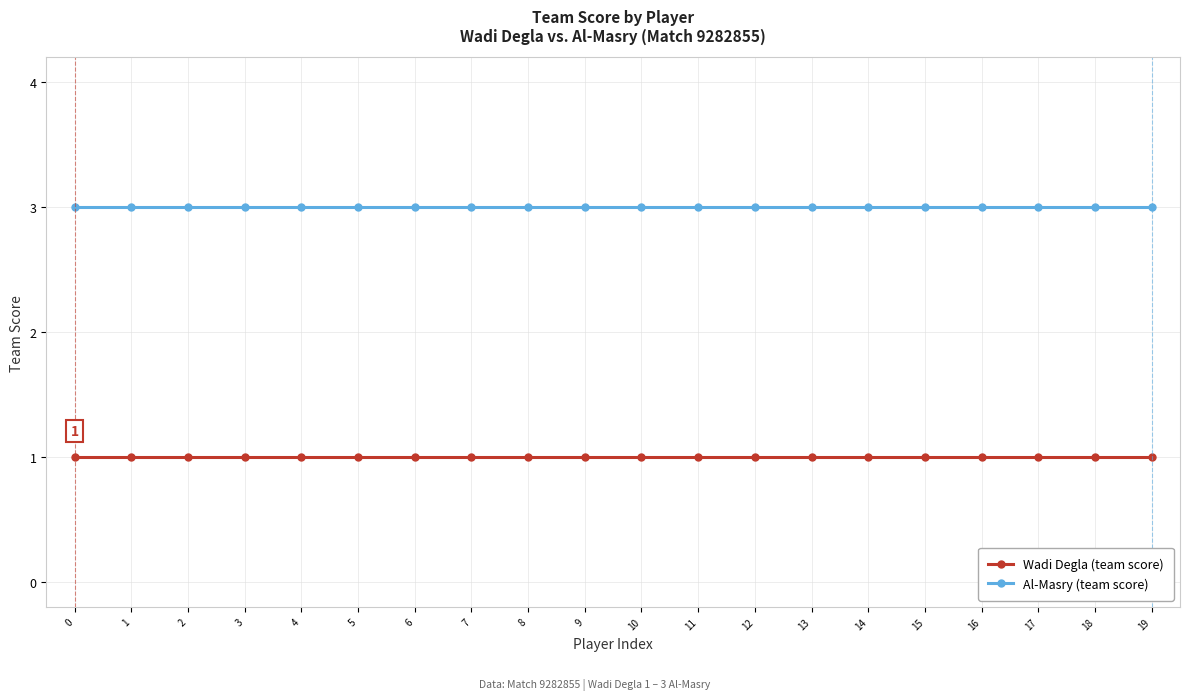

Count the number of categories in the chart.

20